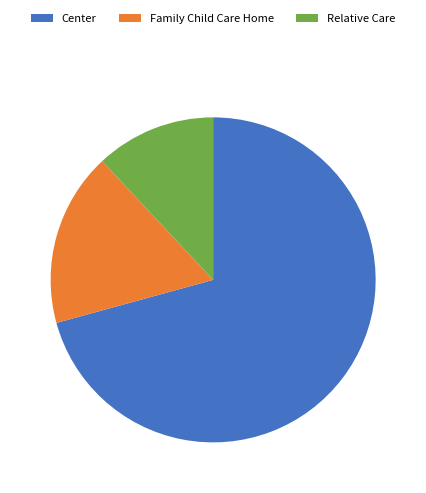

What is the ratio of the value at Center to the value at Relative Care?

5.9